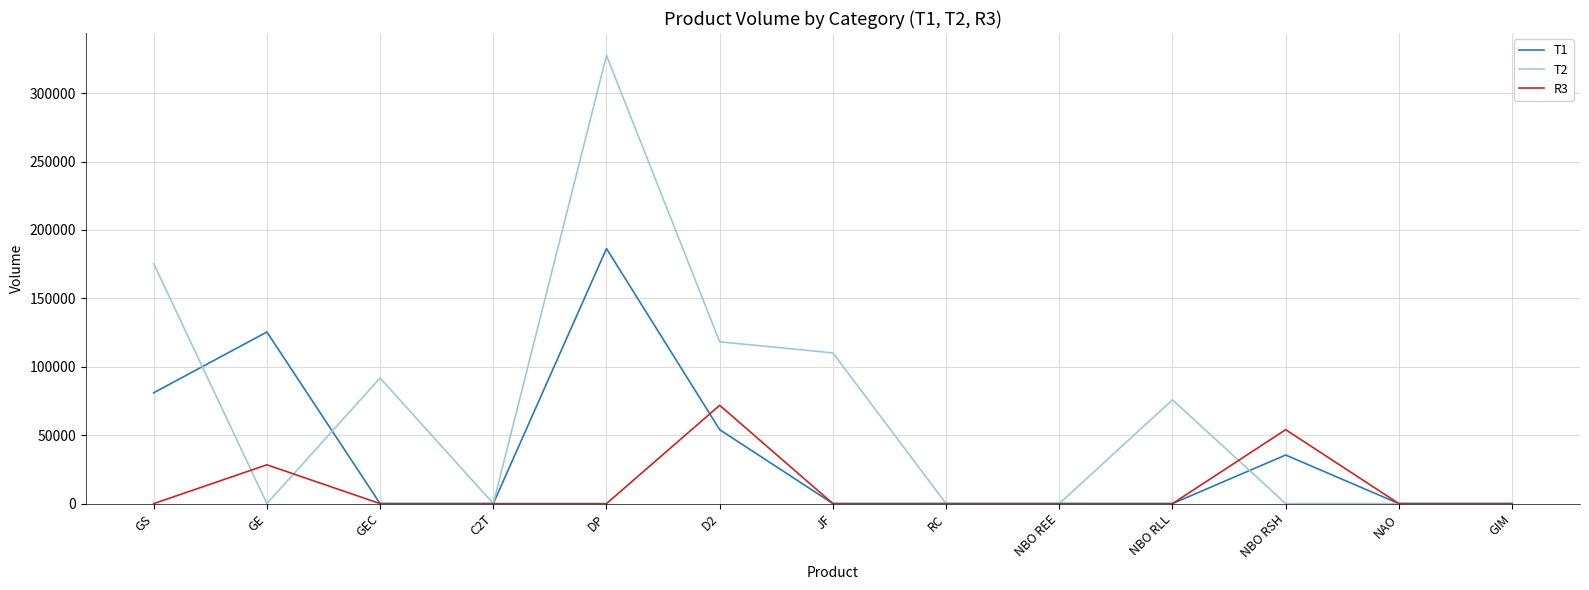

What is the sum of all T2 values?

898917.0